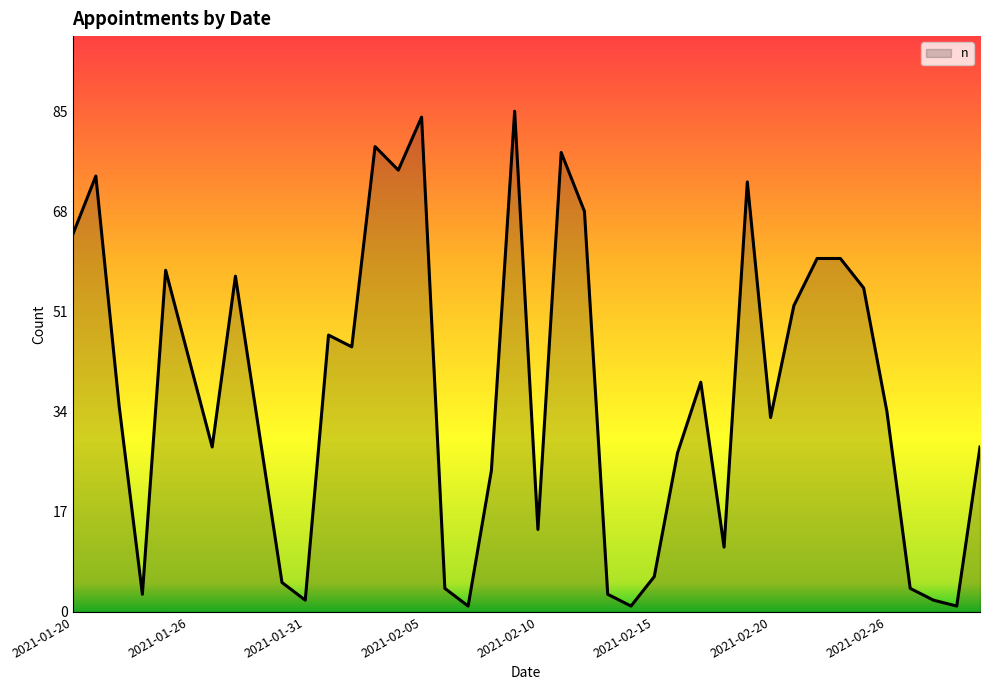

What is the difference between the maximum and minimum values?

84